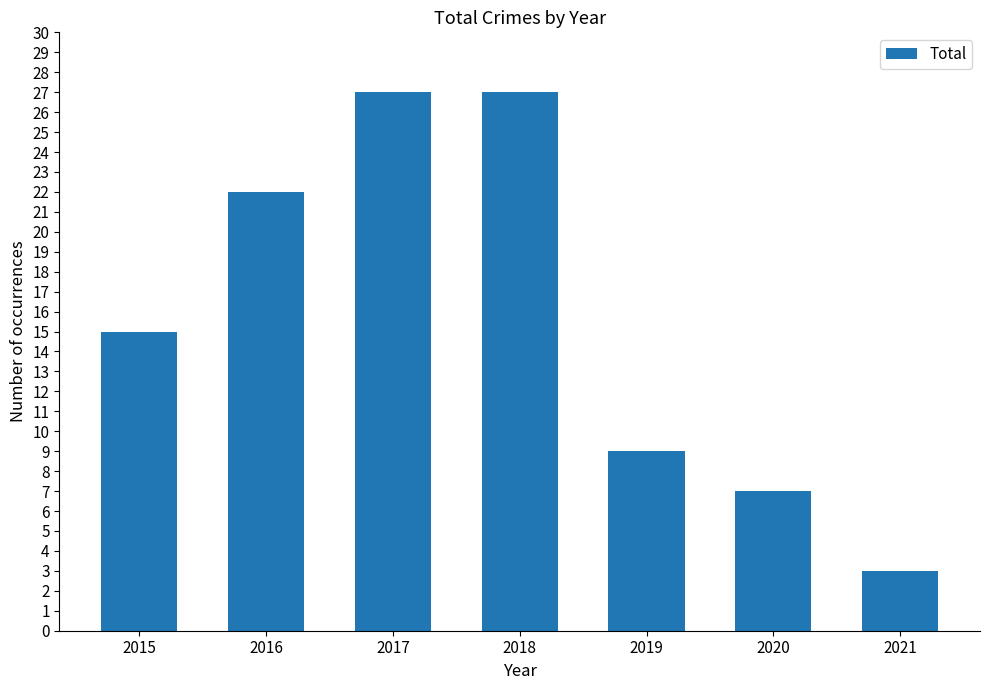

Between 2017 and 2020, which is larger?

2017